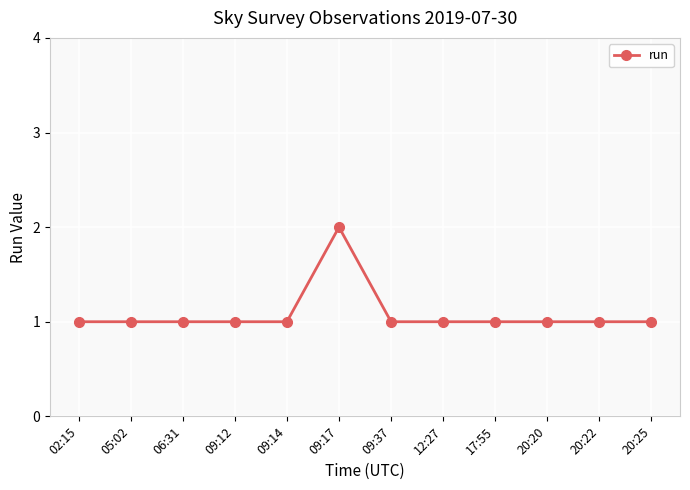

What is the greatest value displayed?

2